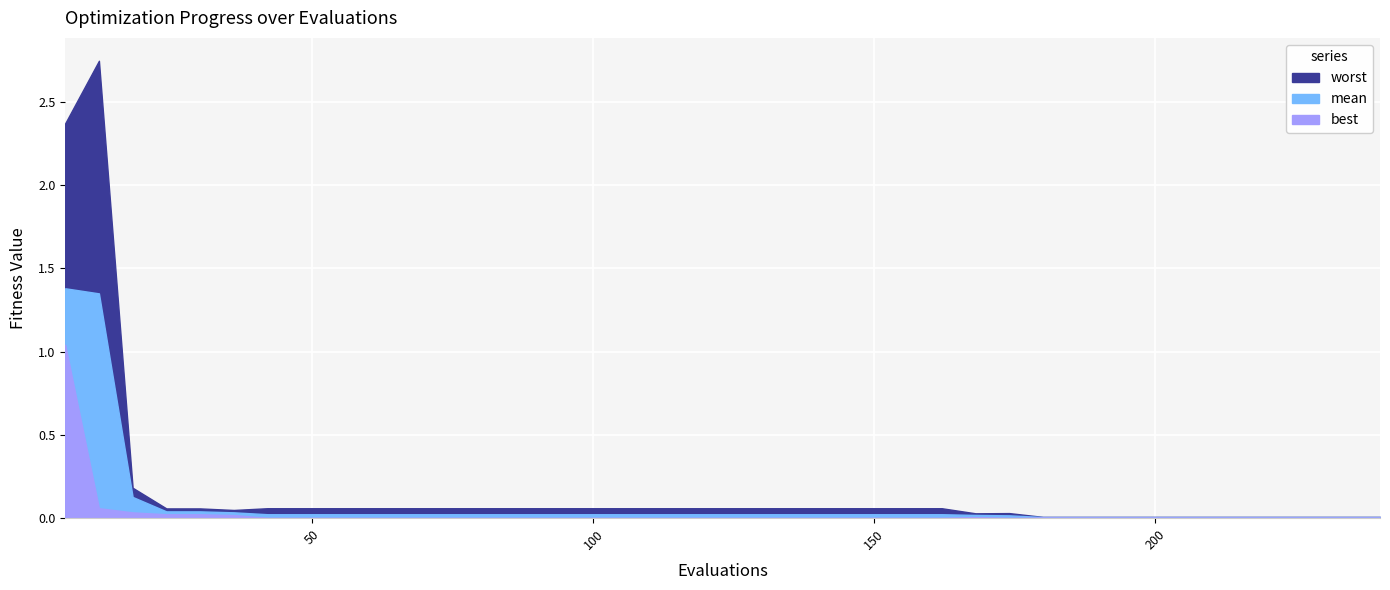

Which series has the largest total across all categories?

worst